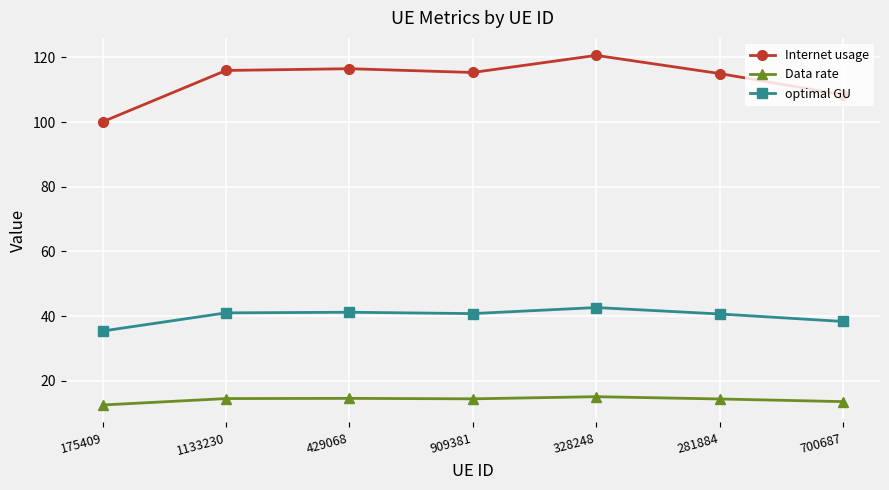

What is the average value of the Internet usage series?

113.1